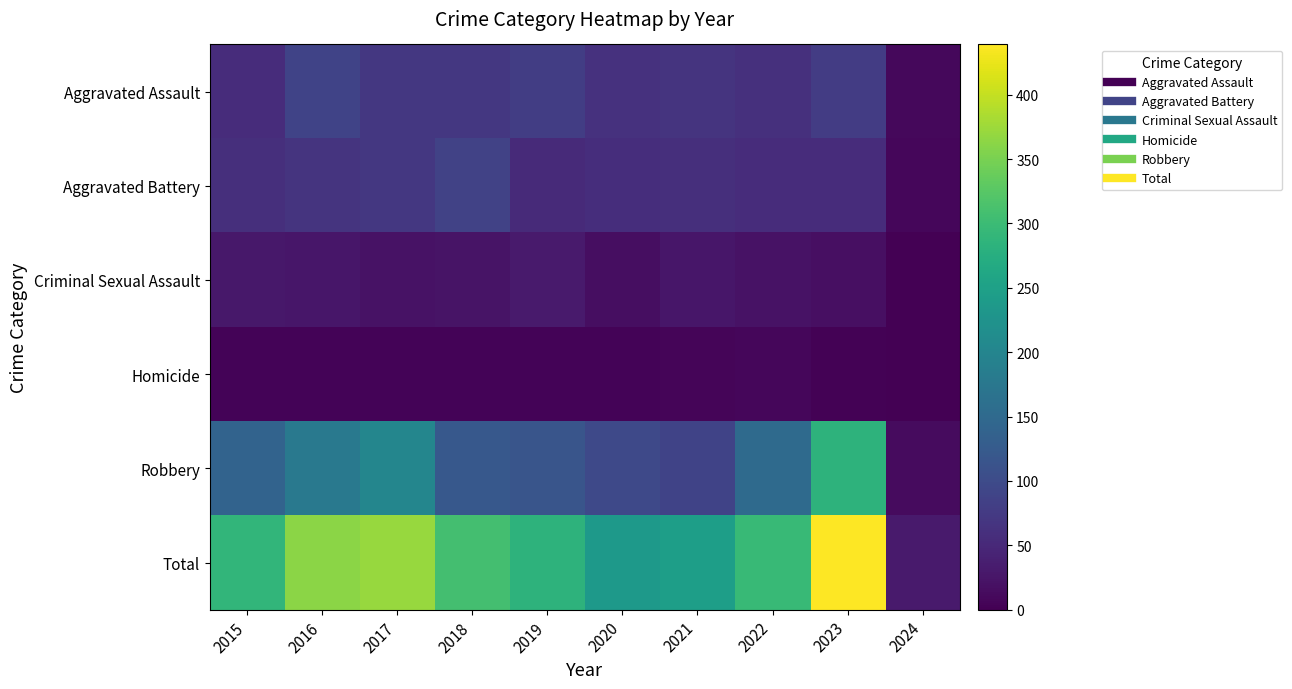

What is the total value across all series at 2023?

878